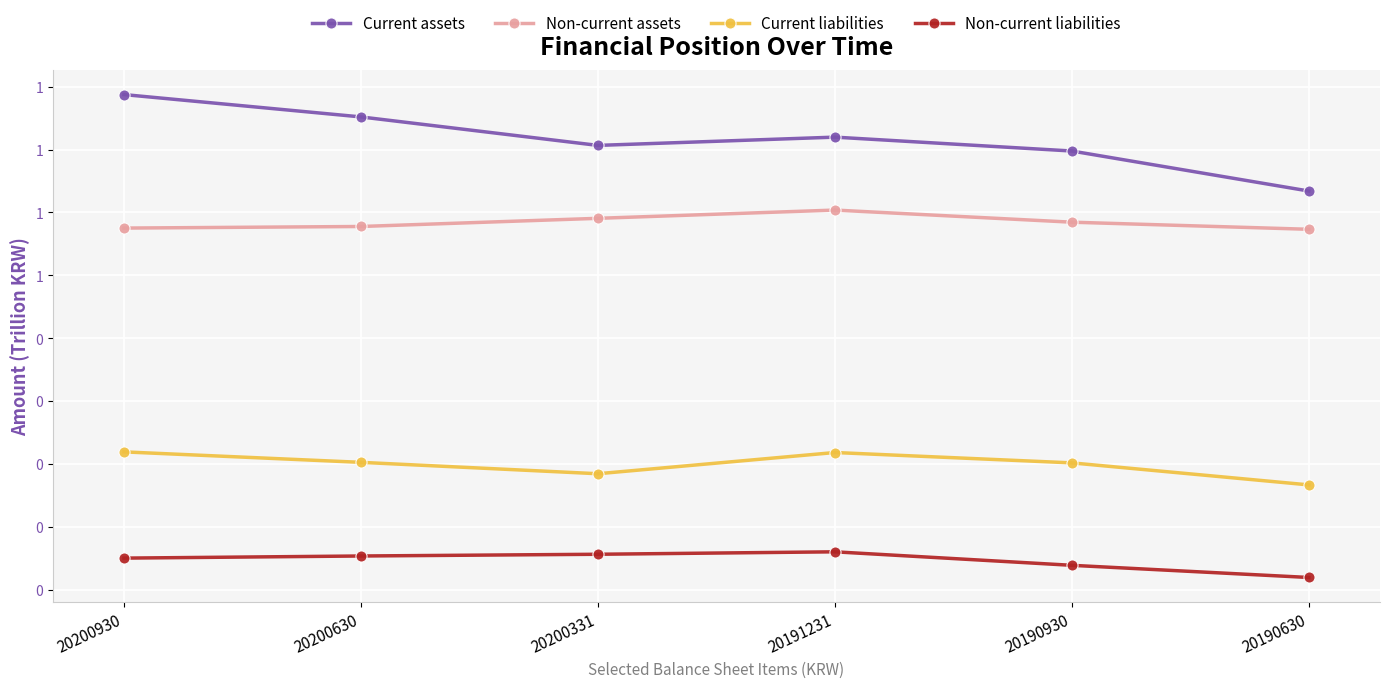

Where is Non-current assets nearest to the value 0?

20190630